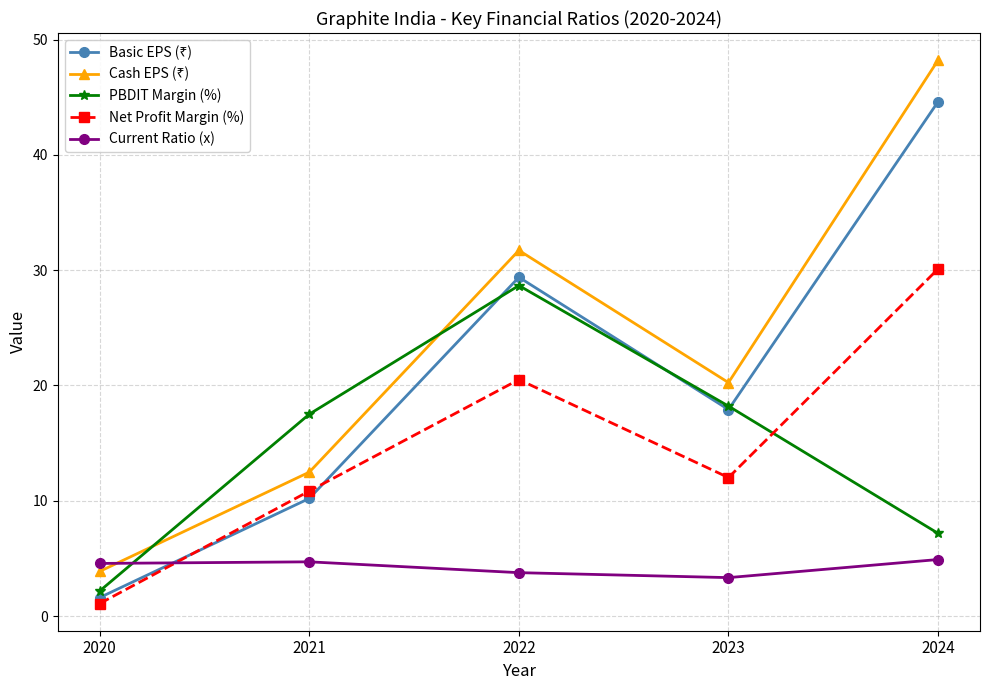

True or false: Current Ratio (x) has a value of 3.3 at 2023.

True